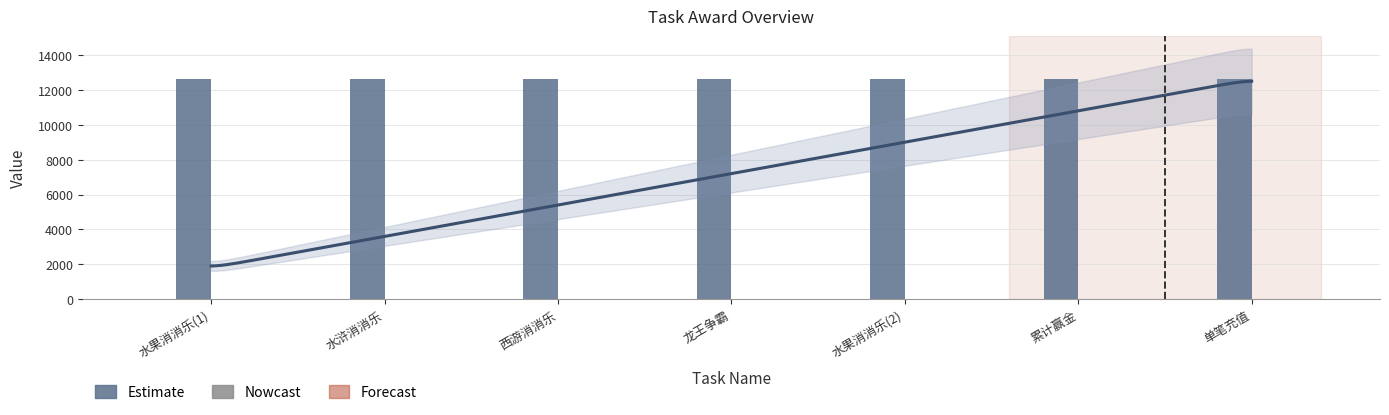

Is it true that task_id equals 20526 at 水果消消乐(1)?

False